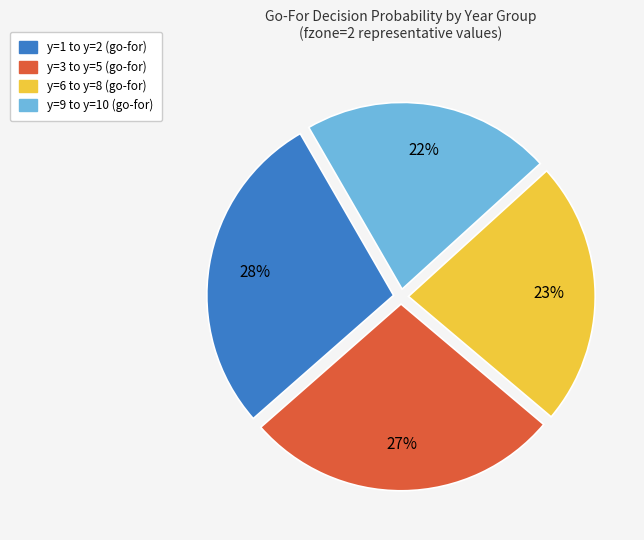

Does any single category account for the majority?

No